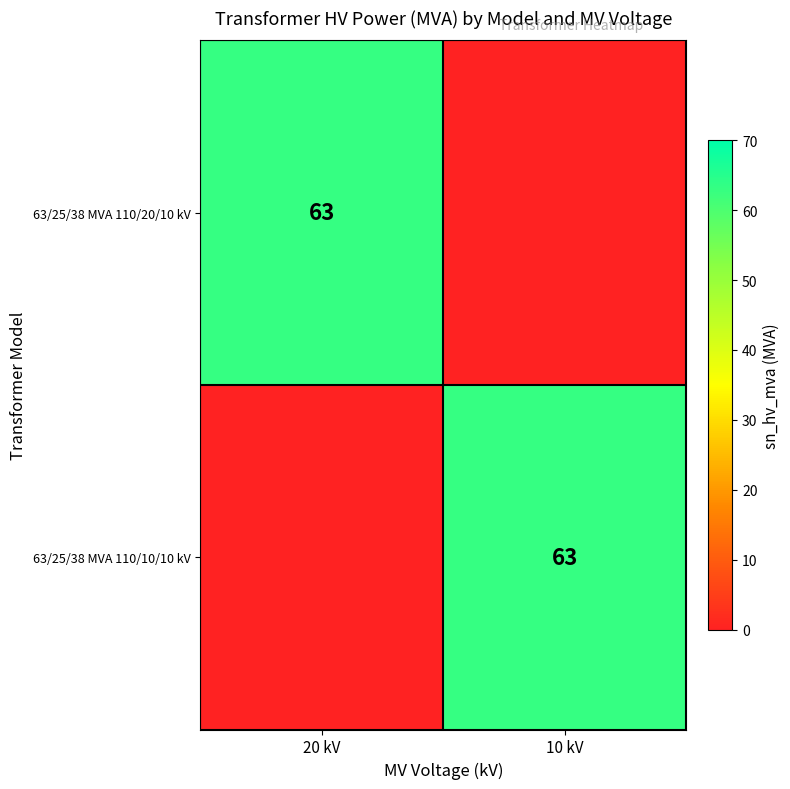

True or false: 63/25/38 MVA 110/10/10 kV has a value of 63 at 10 kV.

True